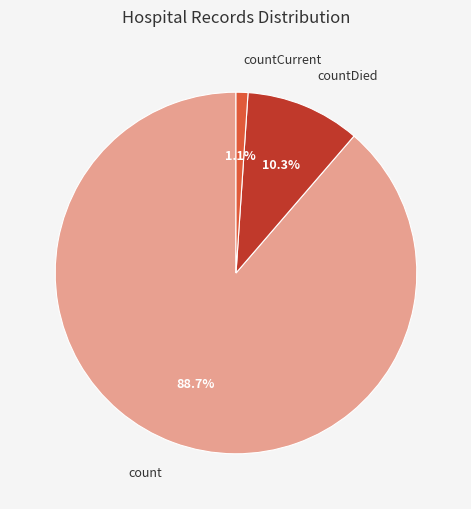

Is it true that countDied is 3% of the pie?

False